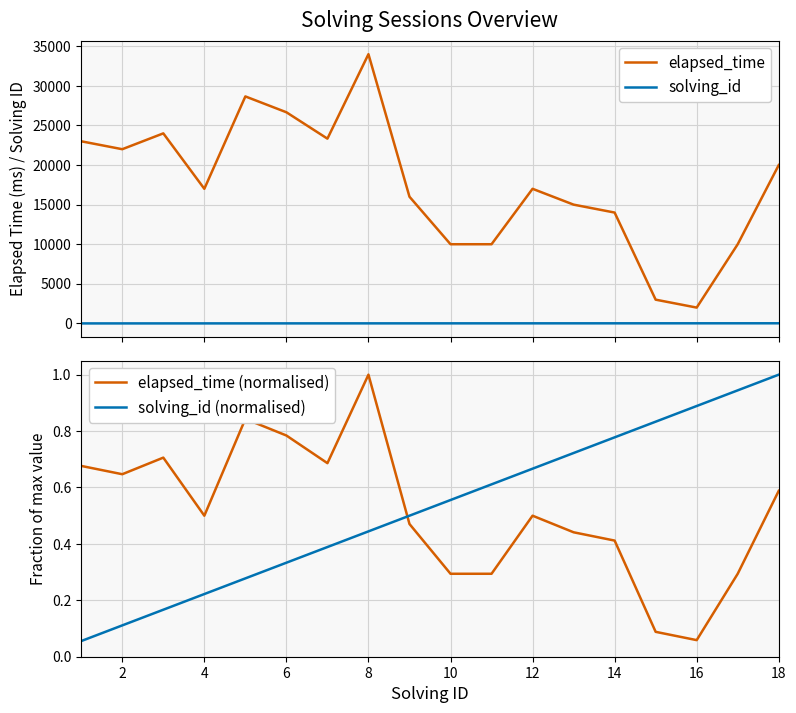

Does the chart have visible grid lines?

Yes